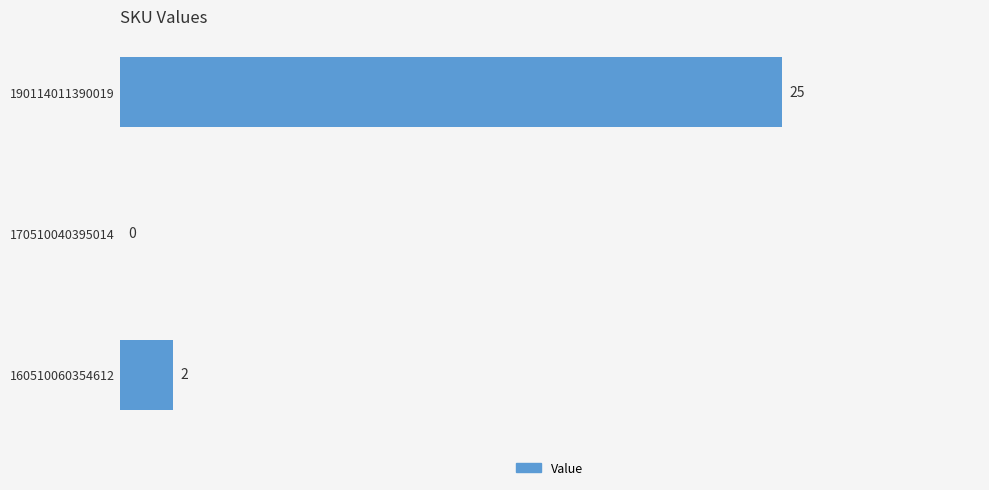

At which category does the chart reach its peak across all series?

190114011390019